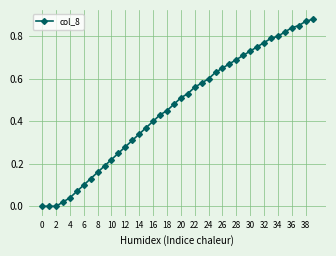

Count the number of data series in this chart.

1